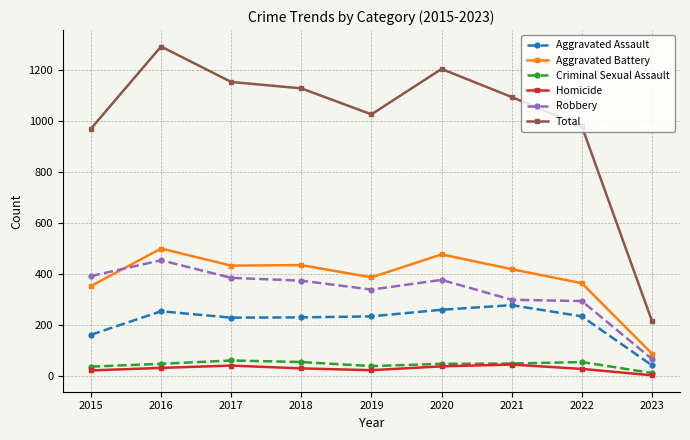

At which category does Robbery reach its first local peak?

2016